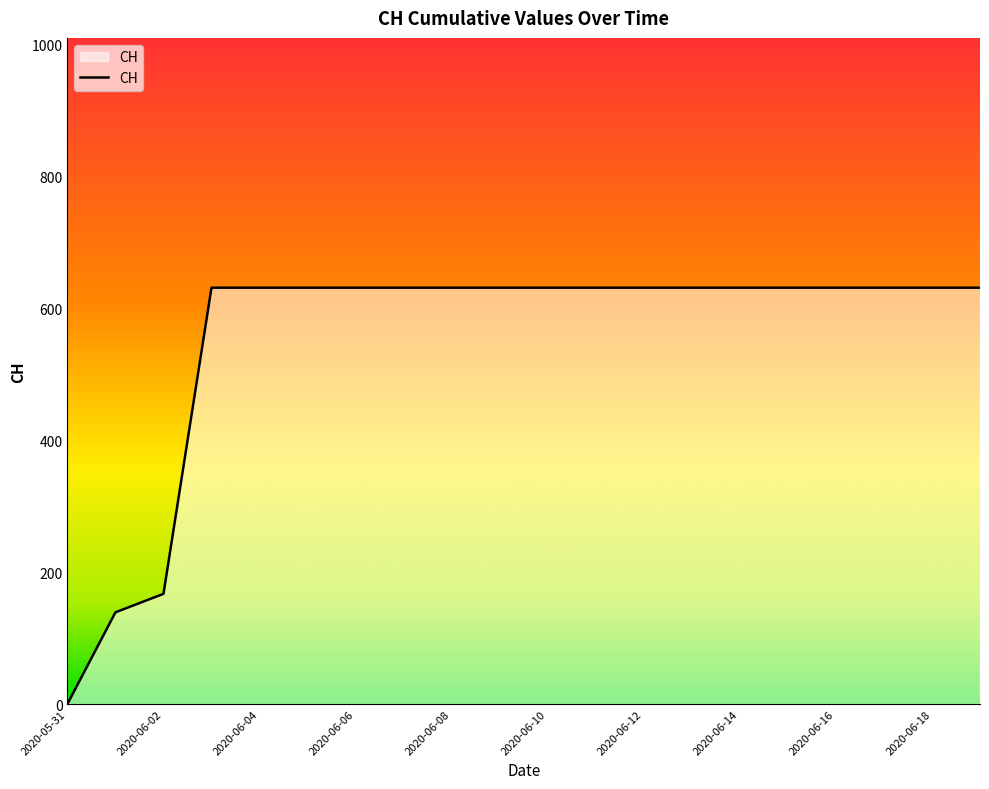

What is the greatest value displayed?

631